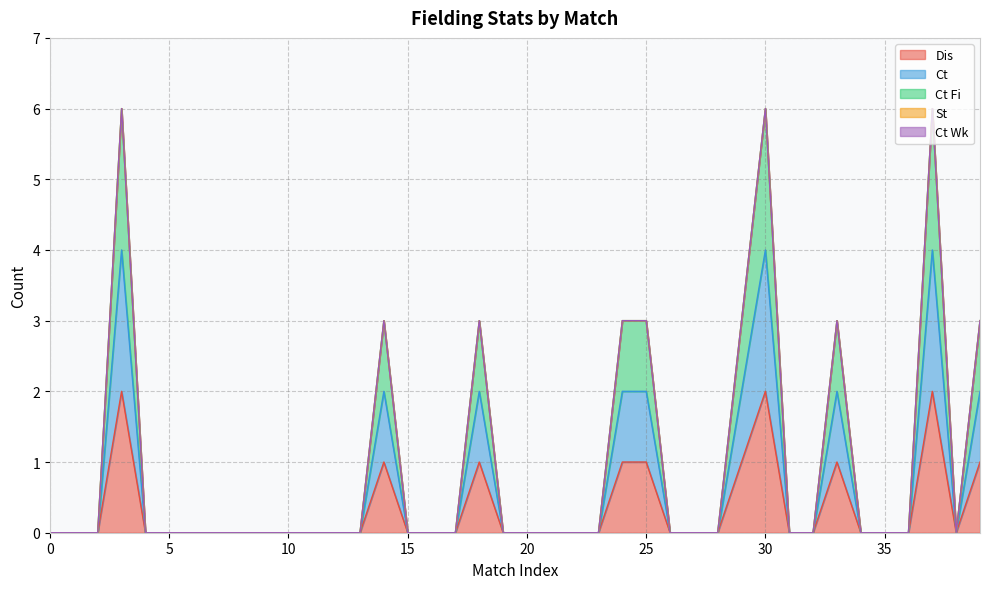

List the labels in order of Ct value, largest first.

3, 30, 37, 14, 18, 24, 25, 29, 33, 39, 0, 1, 2, 4, 5, 6, 7, 8, 9, 10, 11, 12, 13, 15, 16, 17, 19, 20, 21, 22, 23, 26, 27, 28, 31, 32, 34, 35, 36, 38